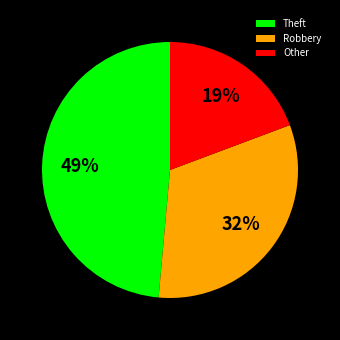

Between Other and Robbery, which is larger?

Robbery